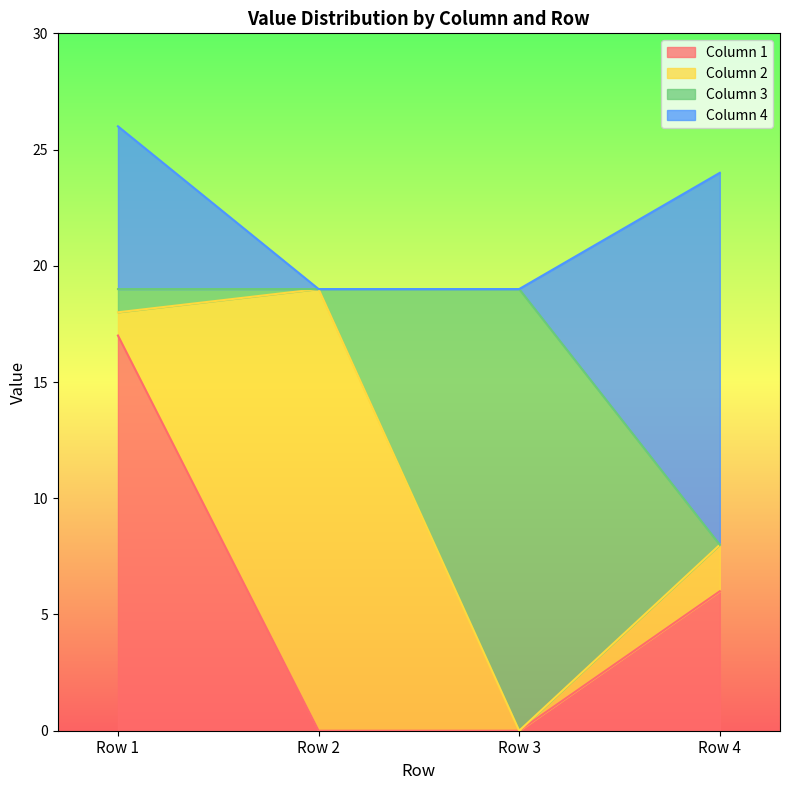

How many times do Column 2 and Column 4 cross each other?

1